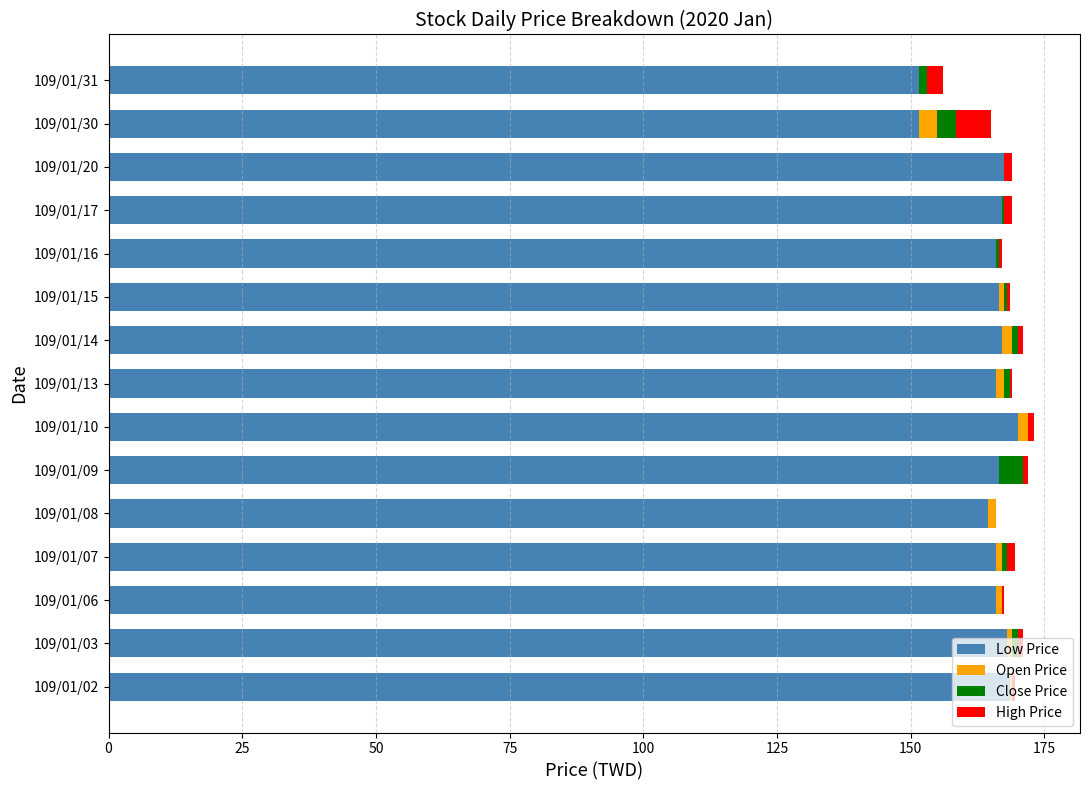

What is the highest value of the Low Price series?

170.0